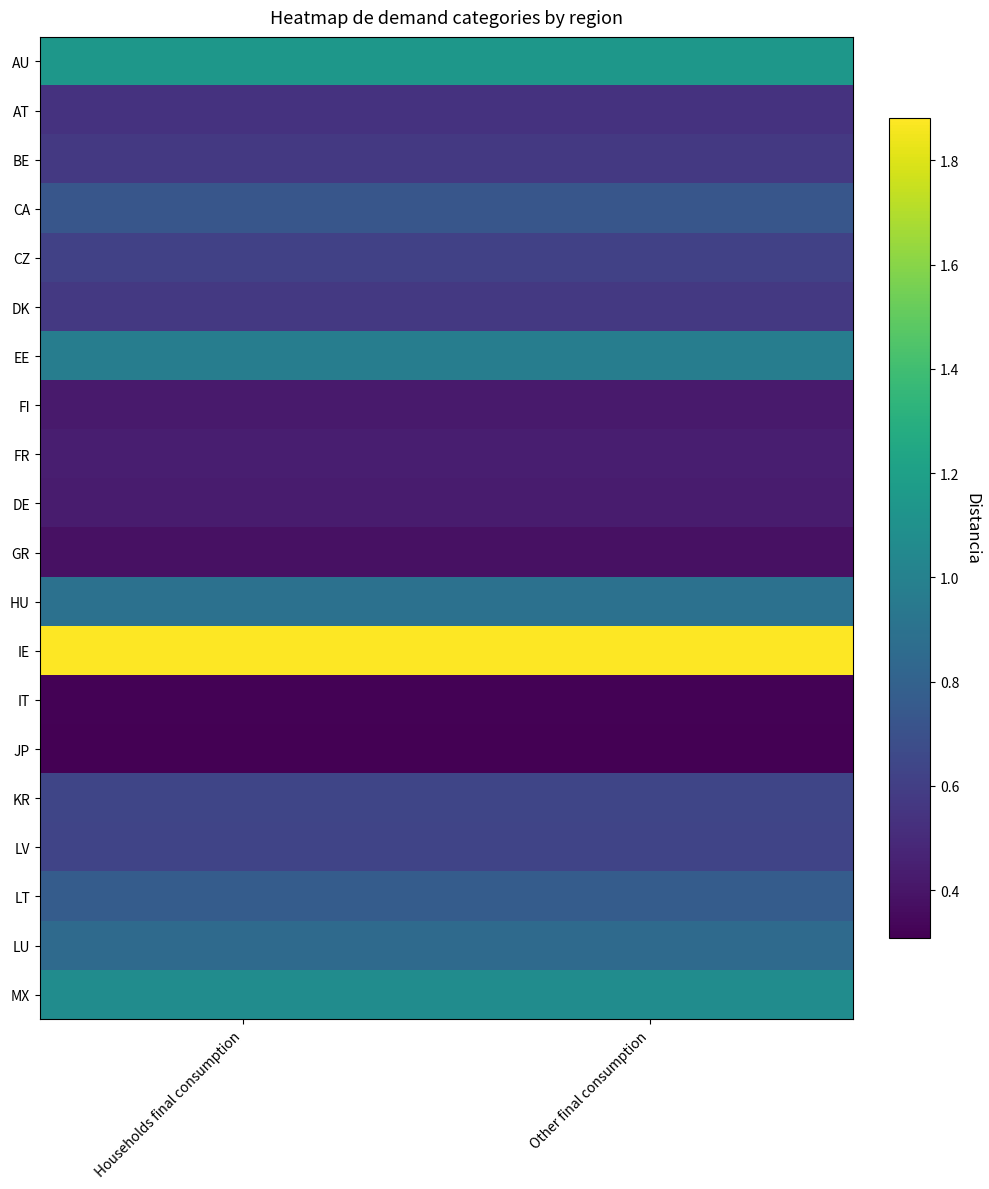

Reading right to left, list all the values displayed in this chart.

AU: Other final consumption=1.1	Households final consumption=1.1
AT: Other final consumption=0.5	Households final consumption=0.5
BE: Other final consumption=0.6	Households final consumption=0.6
CA: Other final consumption=0.7	Households final consumption=0.7
CZ: Other final consumption=0.6	Households final consumption=0.6
DK: Other final consumption=0.6	Households final consumption=0.6
EE: Other final consumption=1.0	Households final consumption=1.0
FI: Other final consumption=0.4	Households final consumption=0.4
FR: Other final consumption=0.4	Households final consumption=0.4
DE: Other final consumption=0.4	Households final consumption=0.4
GR: Other final consumption=0.4	Households final consumption=0.4
HU: Other final consumption=0.9	Households final consumption=0.9
IE: Other final consumption=1.9	Households final consumption=1.9
IT: Other final consumption=0.3	Households final consumption=0.3
JP: Other final consumption=0.3	Households final consumption=0.3
KR: Other final consumption=0.6	Households final consumption=0.6
LV: Other final consumption=0.6	Households final consumption=0.6
LT: Other final consumption=0.8	Households final consumption=0.8
LU: Other final consumption=0.9	Households final consumption=0.9
MX: Other final consumption=1.1	Households final consumption=1.1